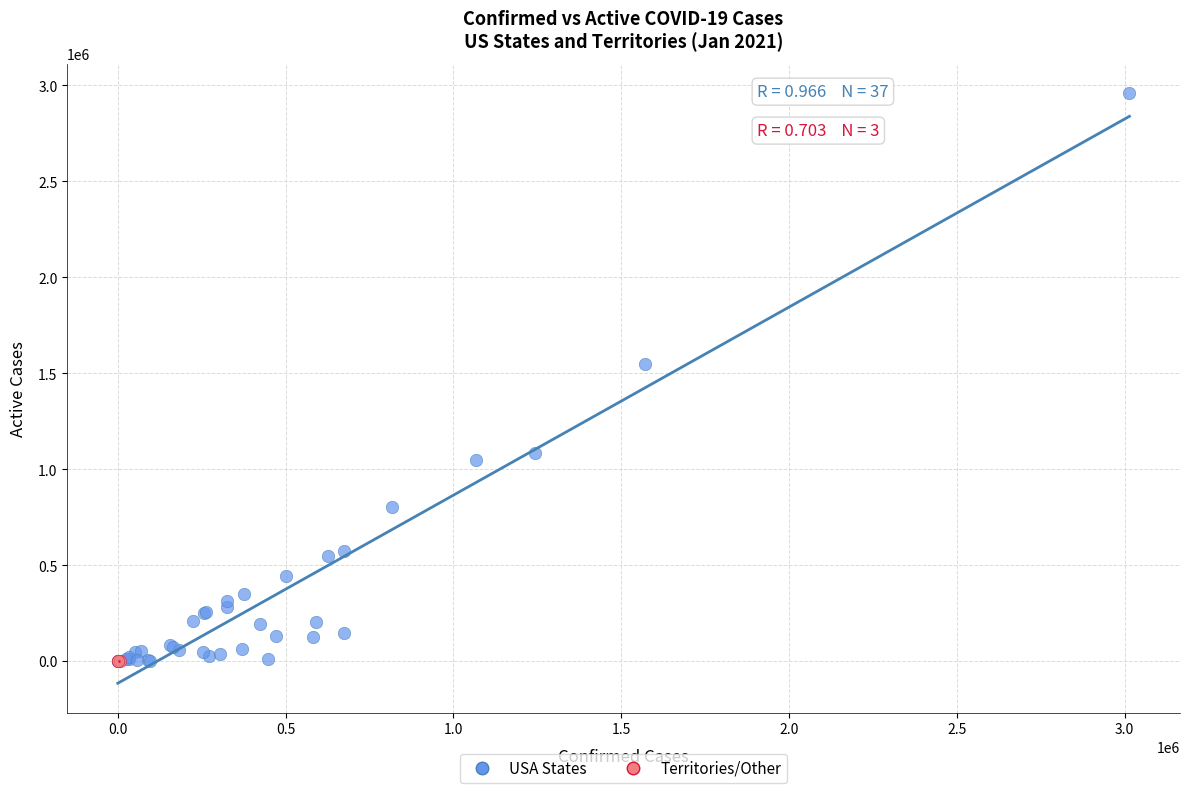

Which series has the widest spread of Y values?

USA States